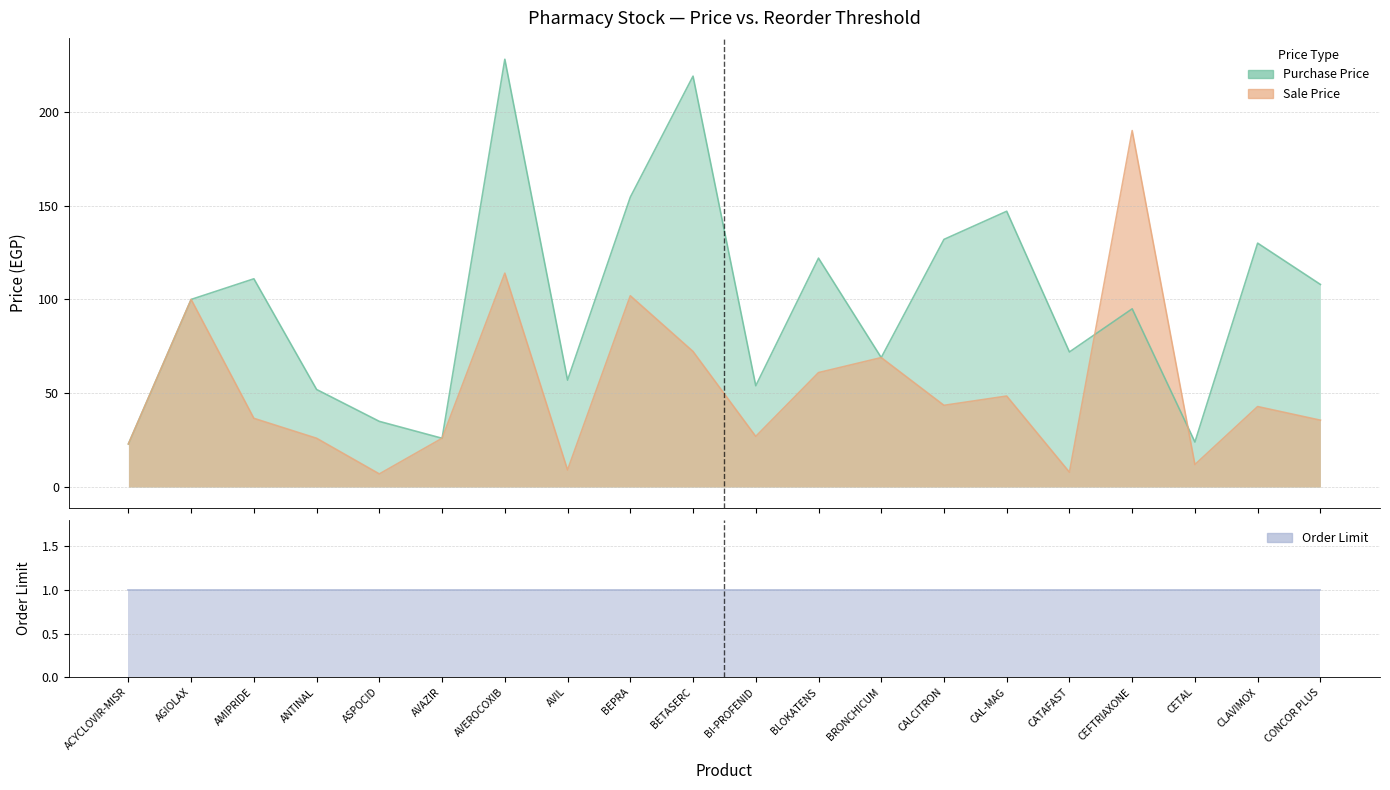

At which category does Purchase Price reach its first local valley?

AVAZIR